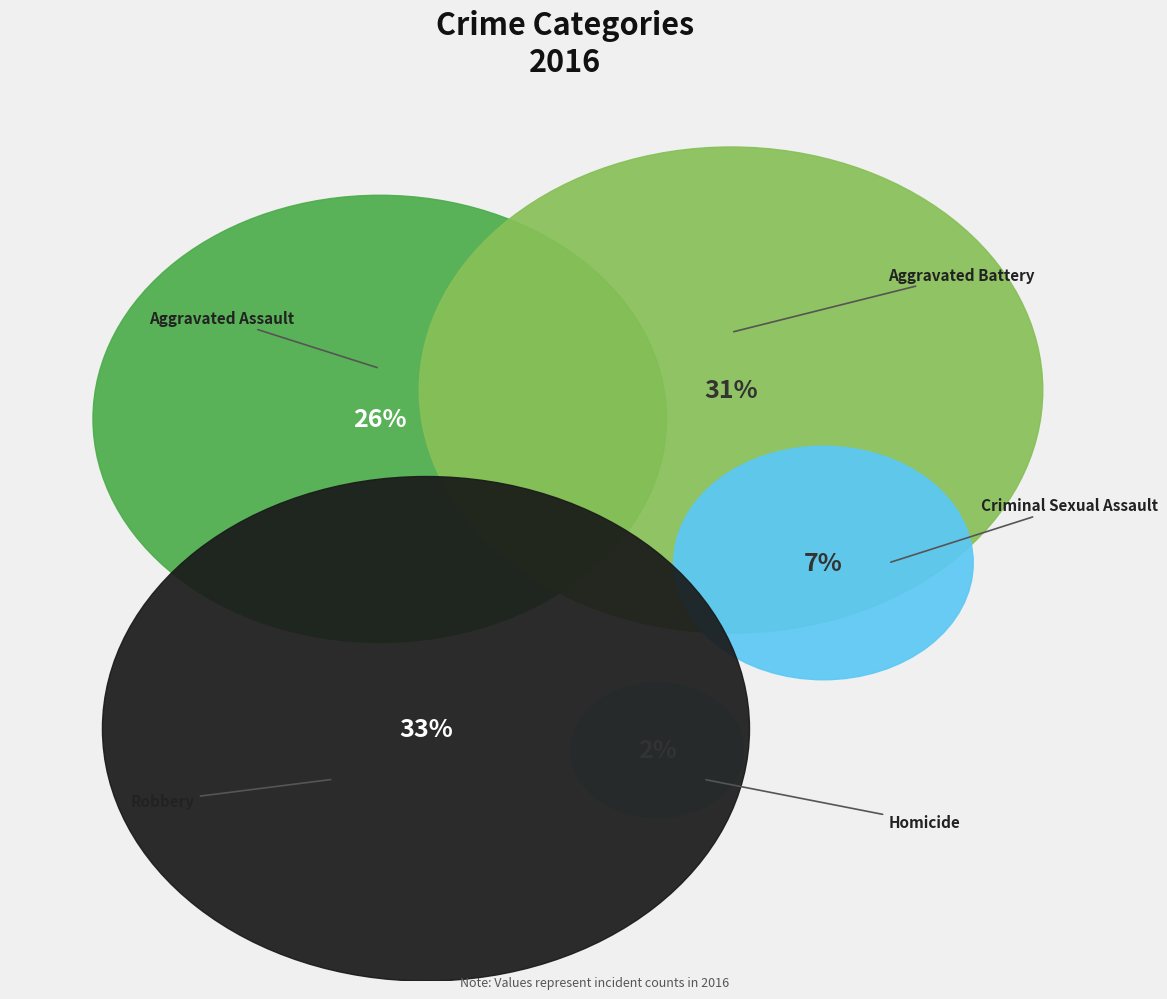

Is it true that Aggravated Battery is 38% of the pie?

False